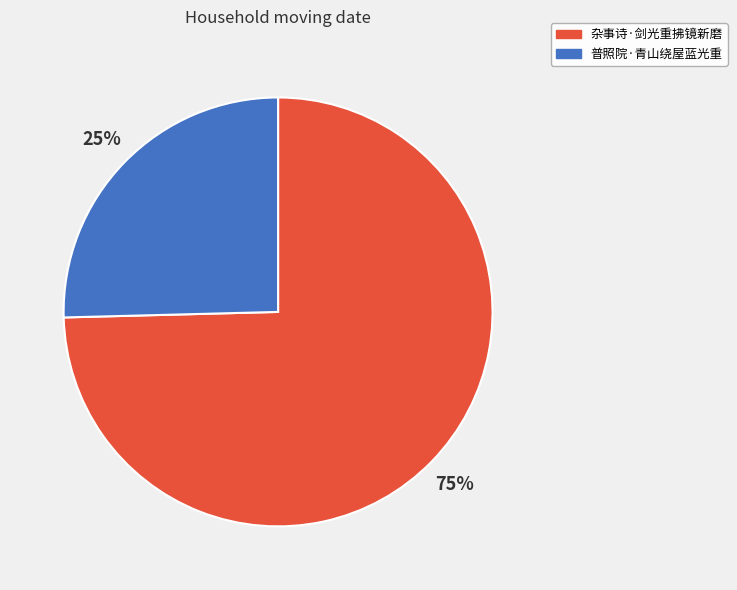

Combined, do 普照院·青山绕屋蓝光重 and 杂事诗·剑光重拂镜新磨 account for over 50%?

Yes